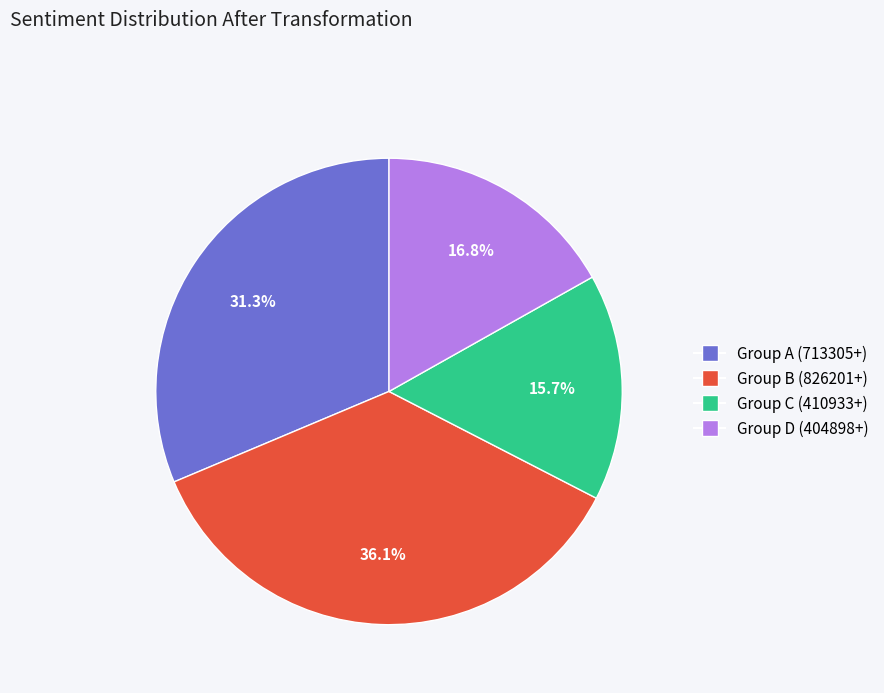

How many slices are in this pie chart?

4